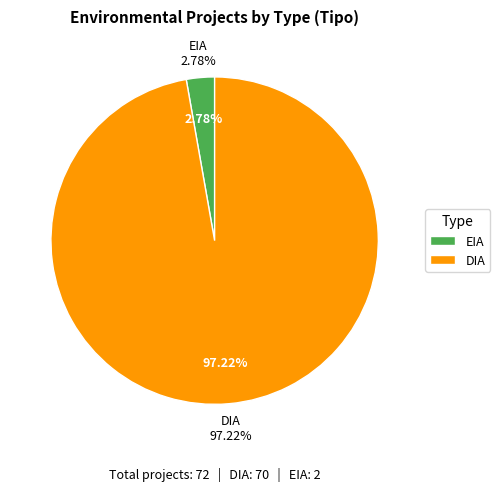

To the nearest percent, what is the combined percentage of EIA and DIA?

100%